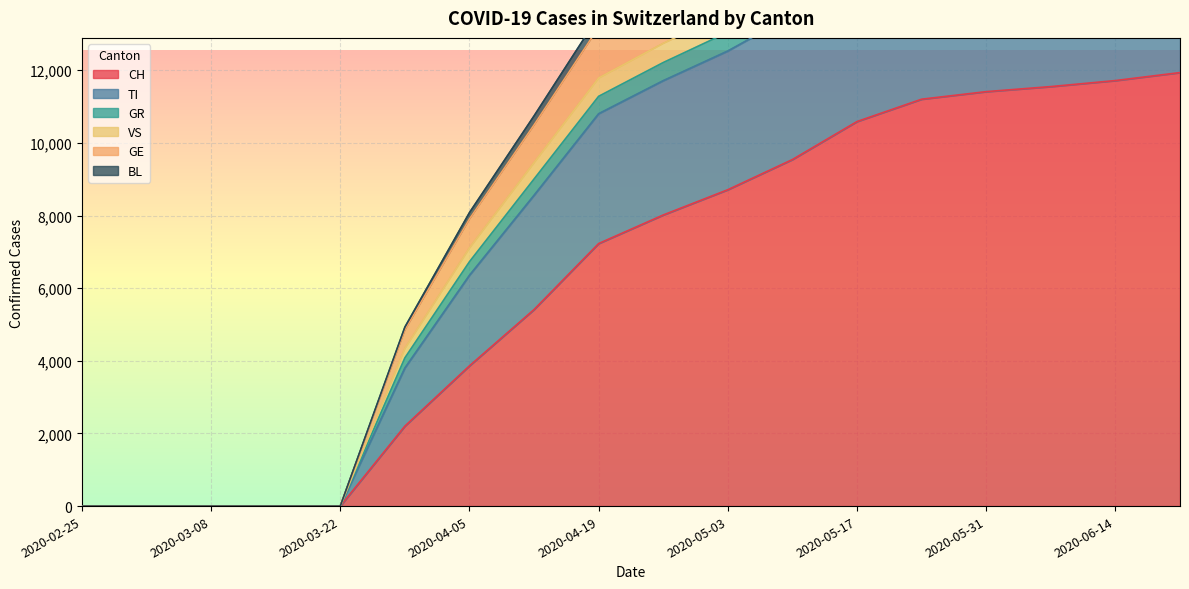

True or false: BL and GE cross at least once.

False